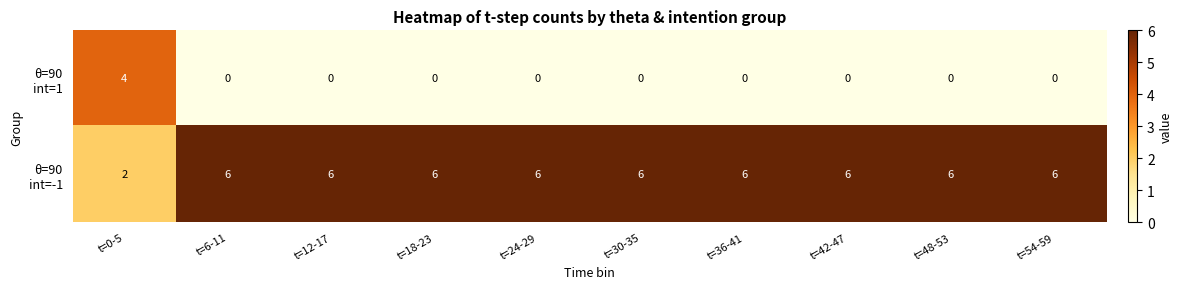

At how many categories does at least one series exceed 0?

10